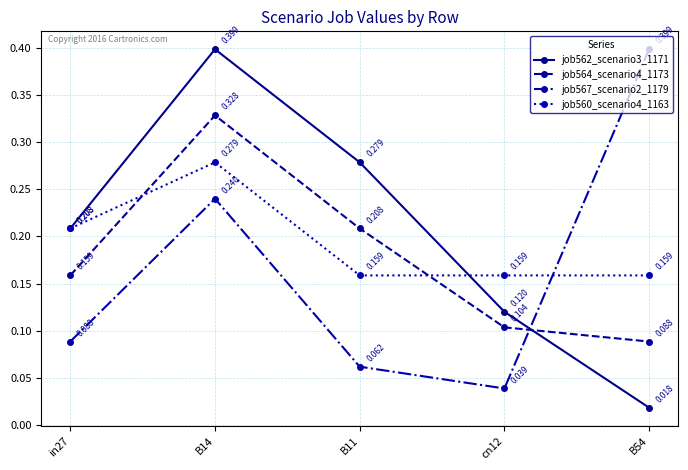

At which category is the sum across all series the highest?

B14